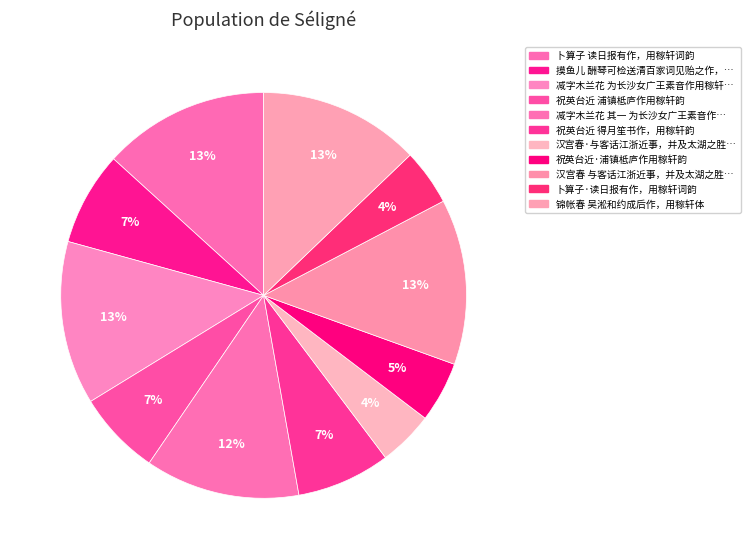

How many slices are in this pie chart?

11